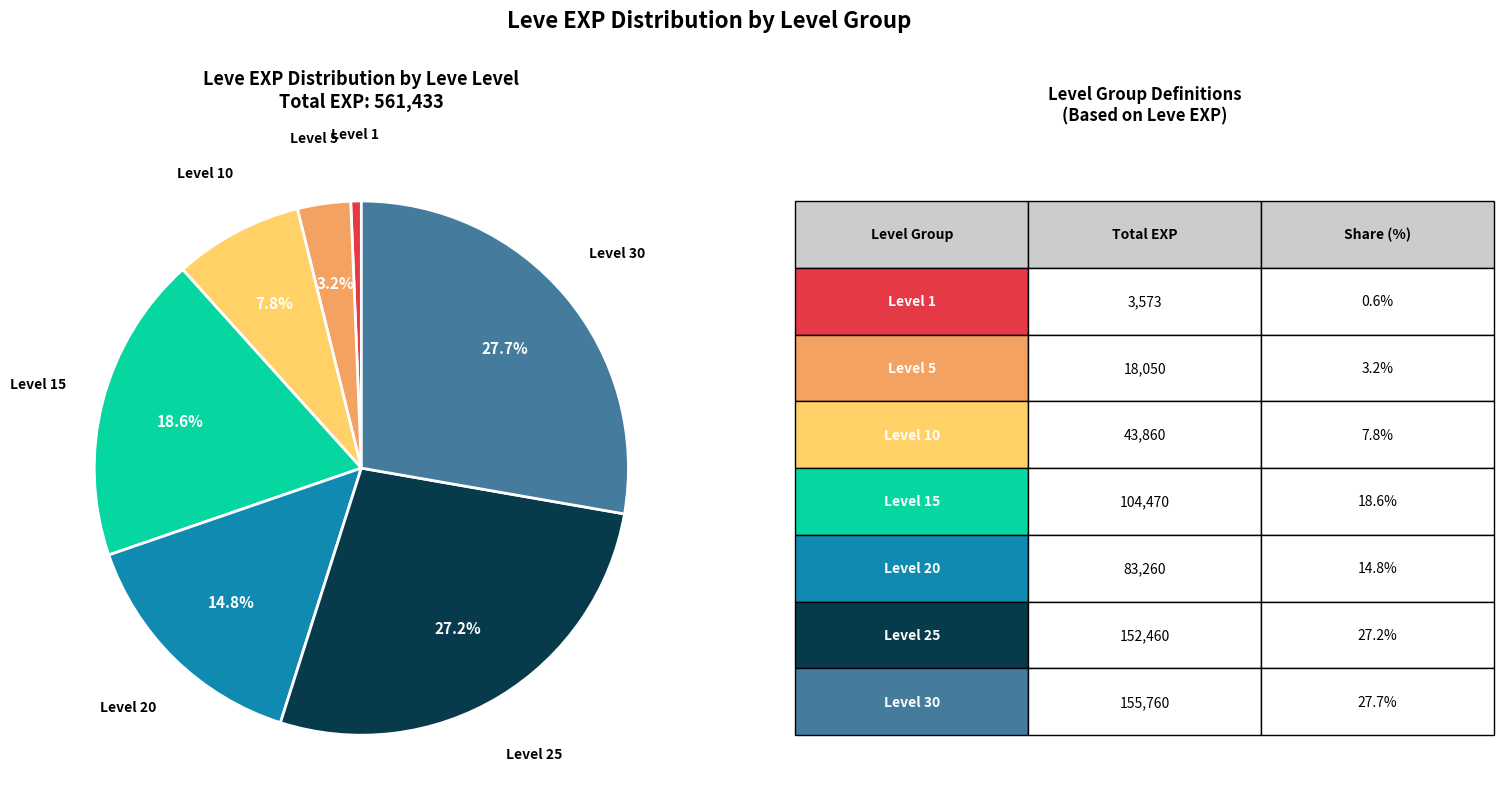

Is there a majority slice in this chart?

No